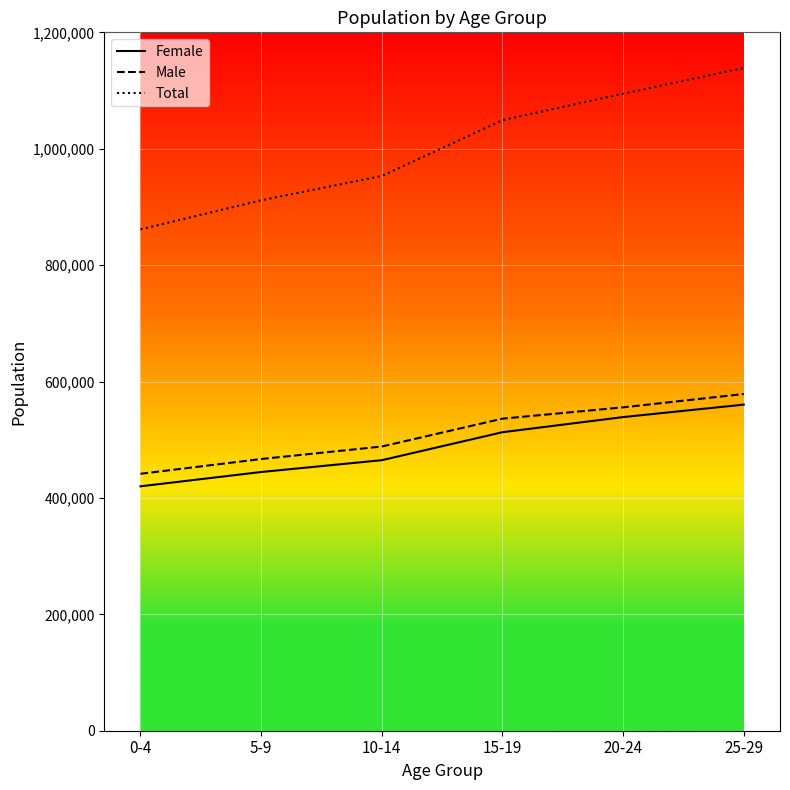

True or false: Male has more than 0 interior local peaks.

False